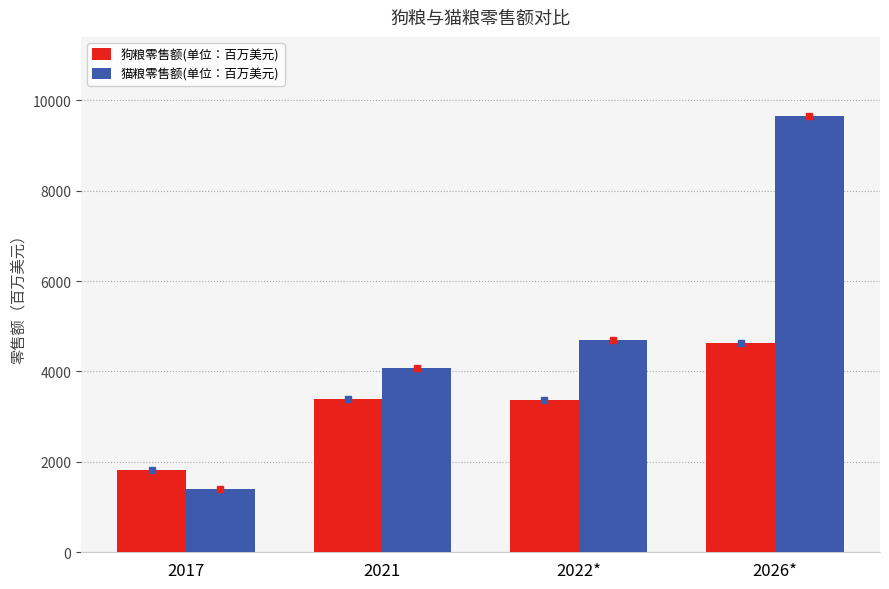

Which label corresponds to the smallest value in the chart?

2017